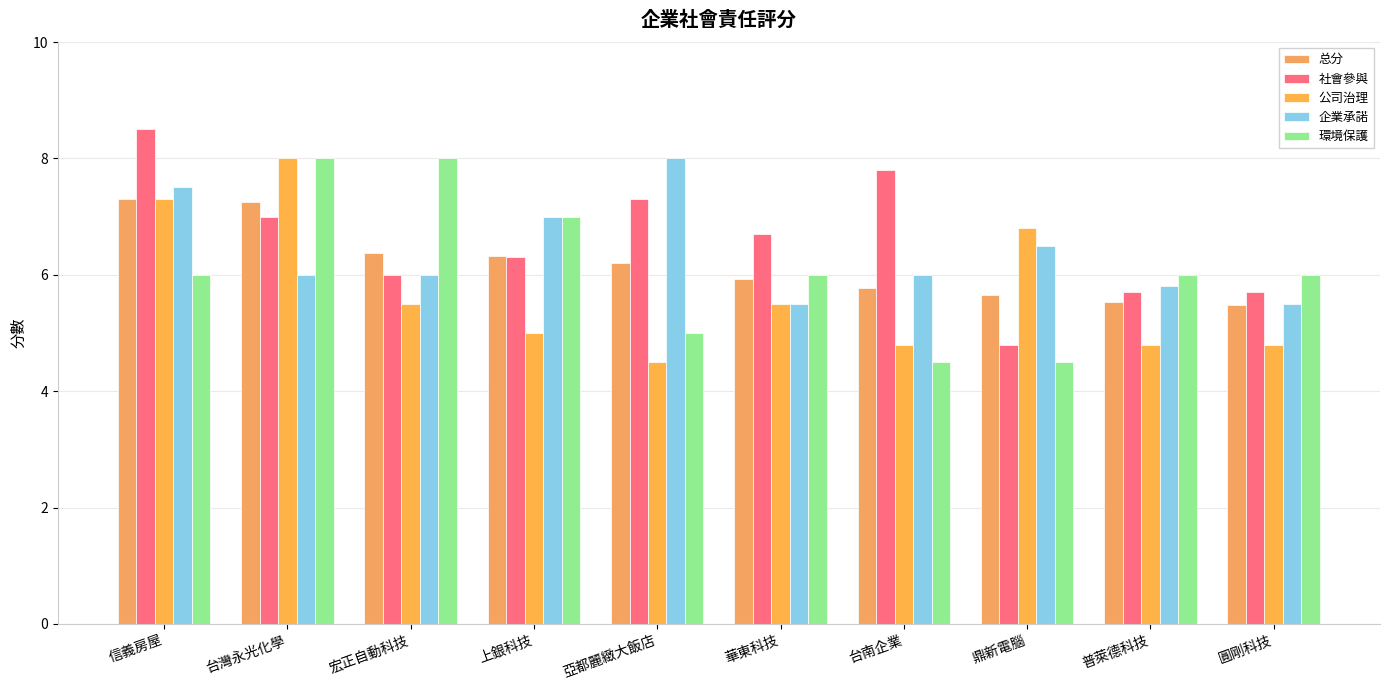

What is the difference between the maximum and minimum values in the 公司治理 series?

3.5